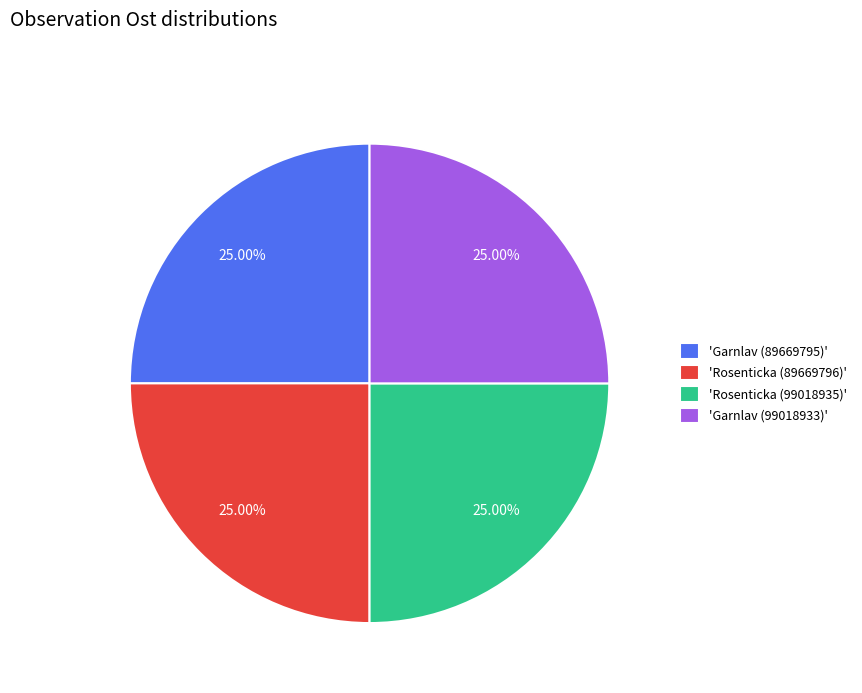

Approximately how many times larger is the value at 'Garnlav (99018933)' compared to 'Garnlav (89669795)'?

1.0